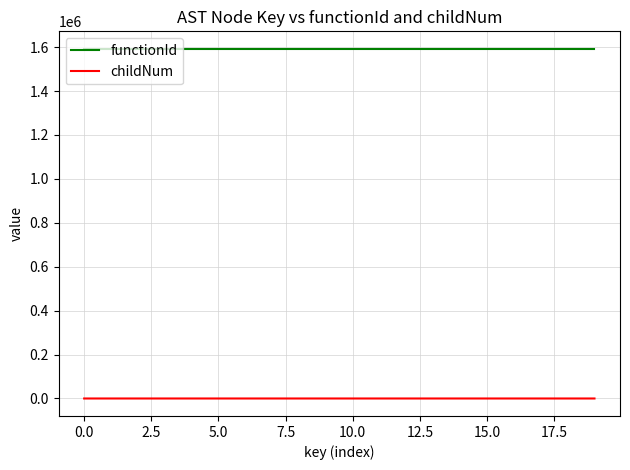

What is the greatest value displayed?

1592165